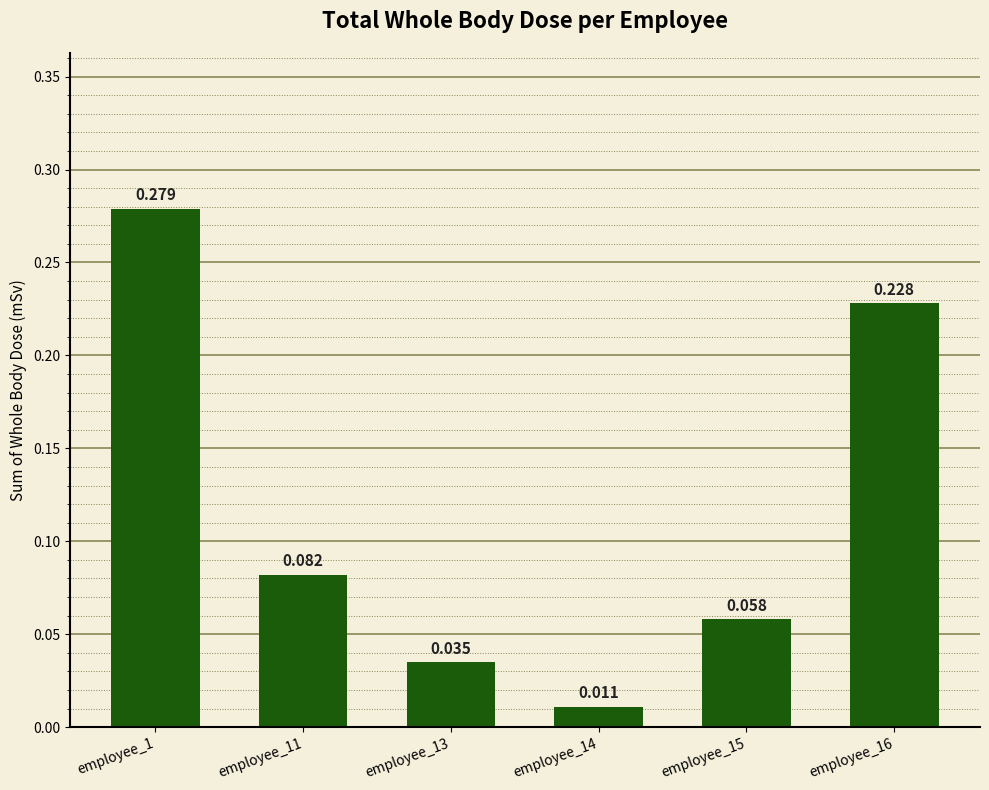

List the labels in order of value, smallest first.

employee_14, employee_13, employee_15, employee_11, employee_16, employee_1